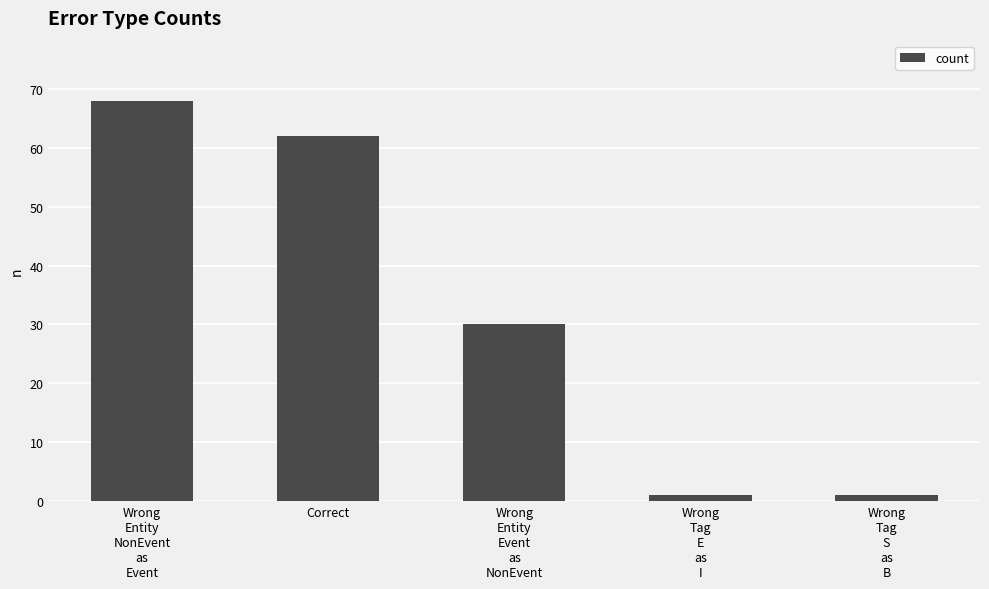

Where does the data first go above 30?

Wrong
Entity
NonEvent
as
Event